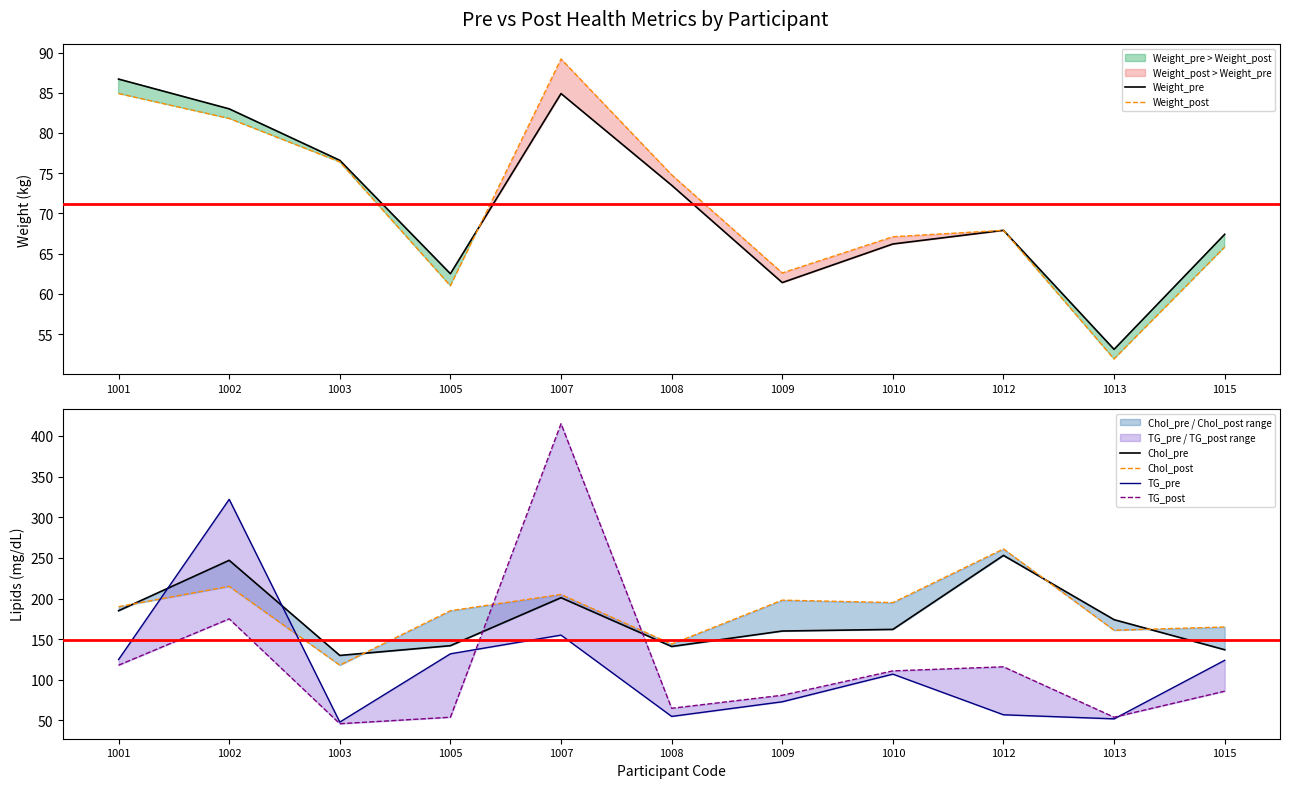

Reading left to right, list all the values displayed in this chart.

Weight_pre: 1001=86.7	1002=83.0	1003=76.6	1005=62.5	1007=84.9	1008=73.5	1009=61.4	1010=66.2	1012=67.9	1013=53.1	1015=67.4
Weight_post: 1001=84.9	1002=81.8	1003=76.4	1005=61.0	1007=89.2	1008=74.8	1009=62.6	1010=67.1	1012=67.9	1013=51.9	1015=65.8
Chol_pre: 1001=185.0	1002=247.0	1003=130.0	1005=142.0	1007=201.0	1008=141.0	1009=160.0	1010=162.0	1012=253.0	1013=174.0	1015=137.0
Chol_post: 1001=190.0	1002=215.0	1003=118.0	1005=185.0	1007=205.0	1008=144.0	1009=198.0	1010=195.0	1012=261.0	1013=161.0	1015=165.0
TG_pre: 1001=125.0	1002=322.0	1003=48.0	1005=132.0	1007=155.0	1008=55.0	1009=73.0	1010=107.0	1012=57.0	1013=52.0	1015=124.0
TG_post: 1001=118.0	1002=175.0	1003=46.0	1005=54.0	1007=415.0	1008=65.0	1009=81.0	1010=111.0	1012=116.0	1013=54.0	1015=86.0